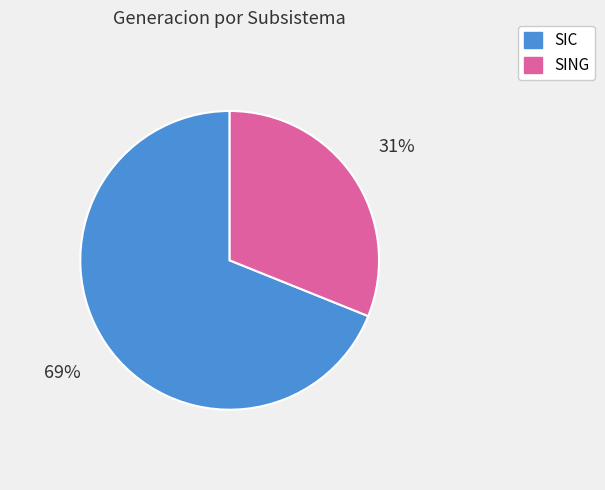

What is the smallest slice in the pie chart?

SING